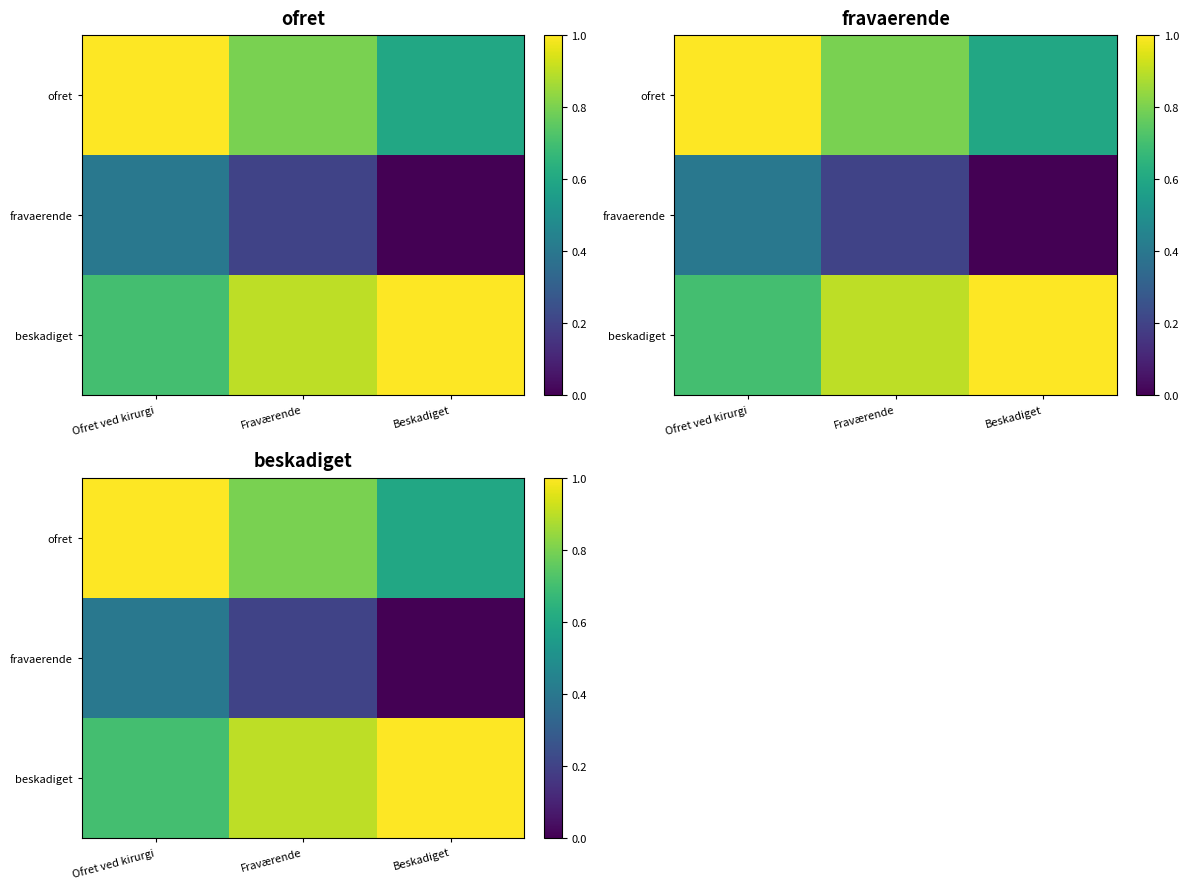

What is the minimum value for ofret?

0.6